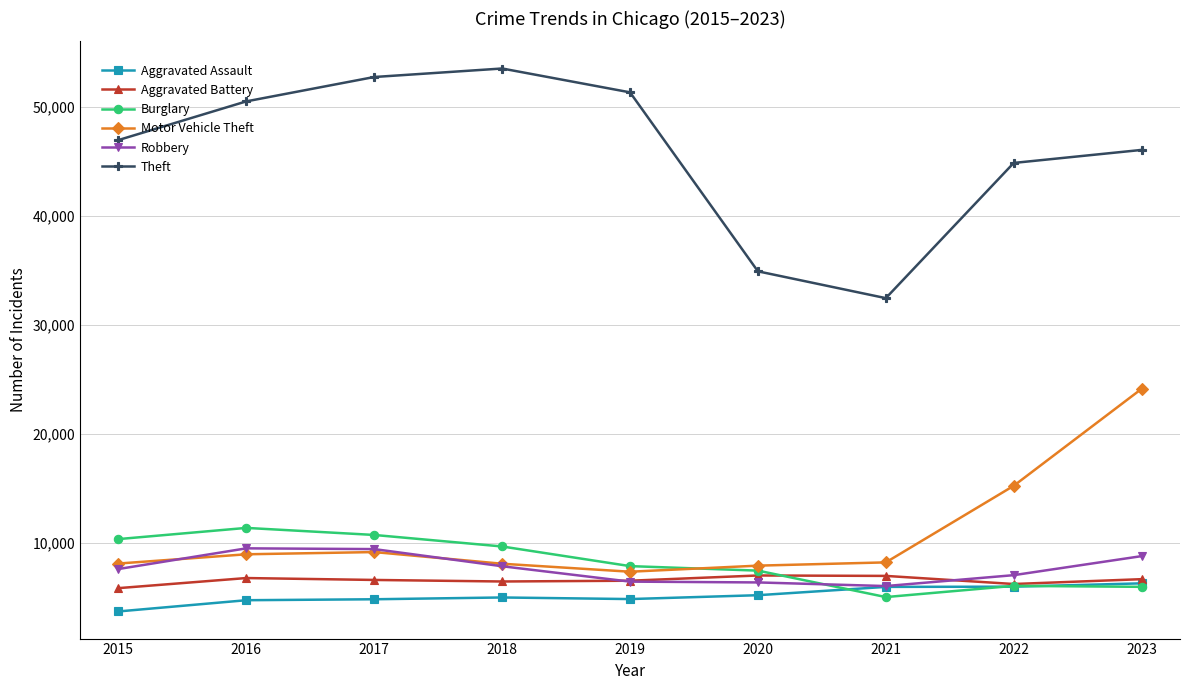

In Theft, how many points are higher than both neighbors (excluding endpoints)?

1